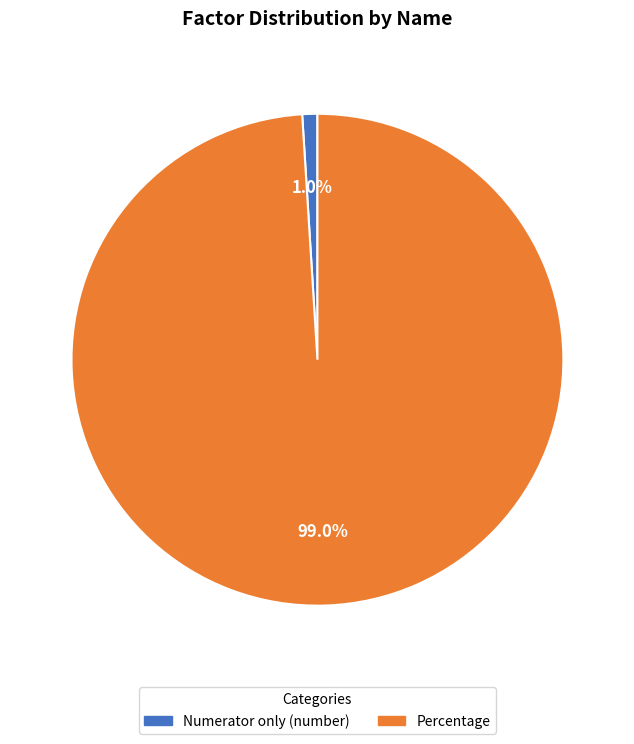

Does any single category account for the majority?

Yes